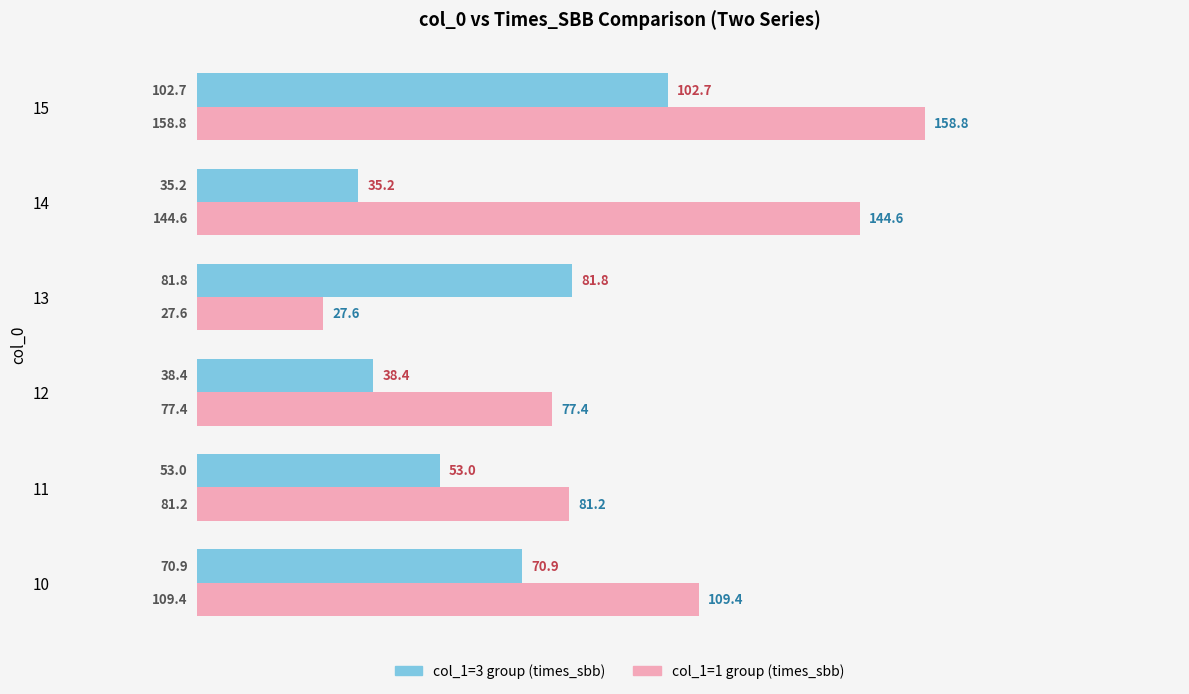

At how many categories does at least one series exceed 42?

6